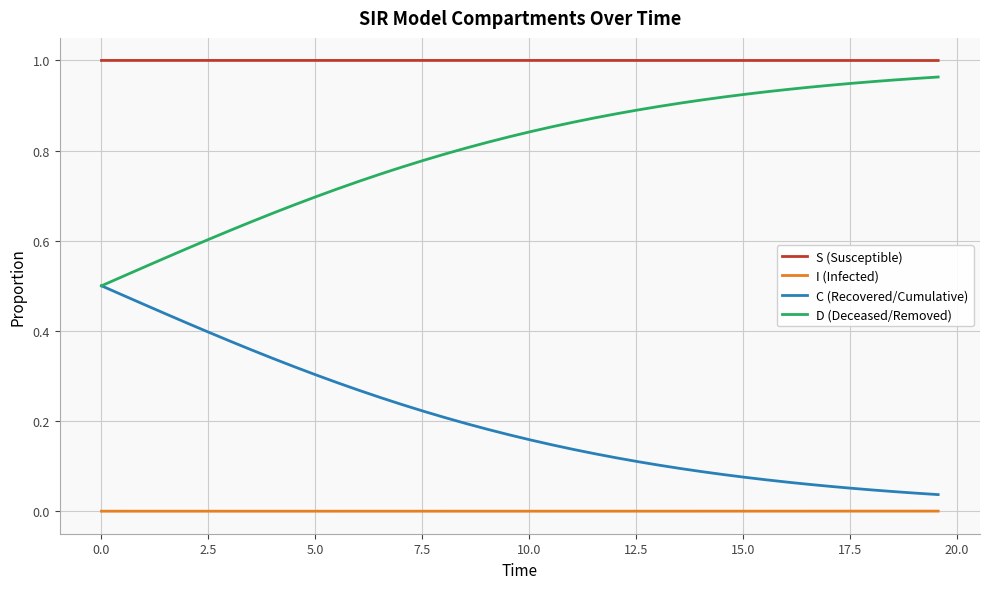

True or false: S (Susceptible) and D (Deceased/Removed) cross at least once.

False